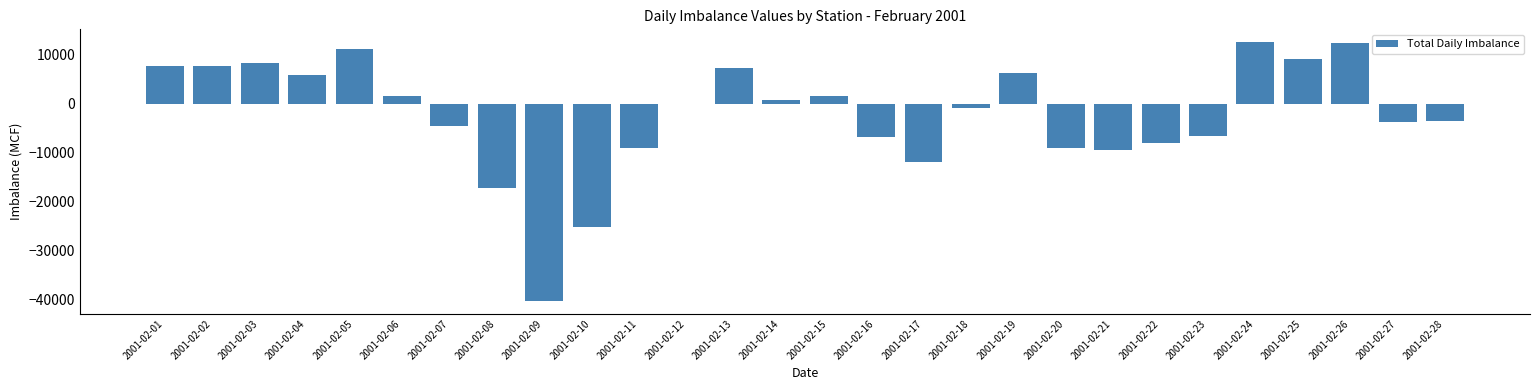

Where is the data nearest to the value -13856?

2001-02-17